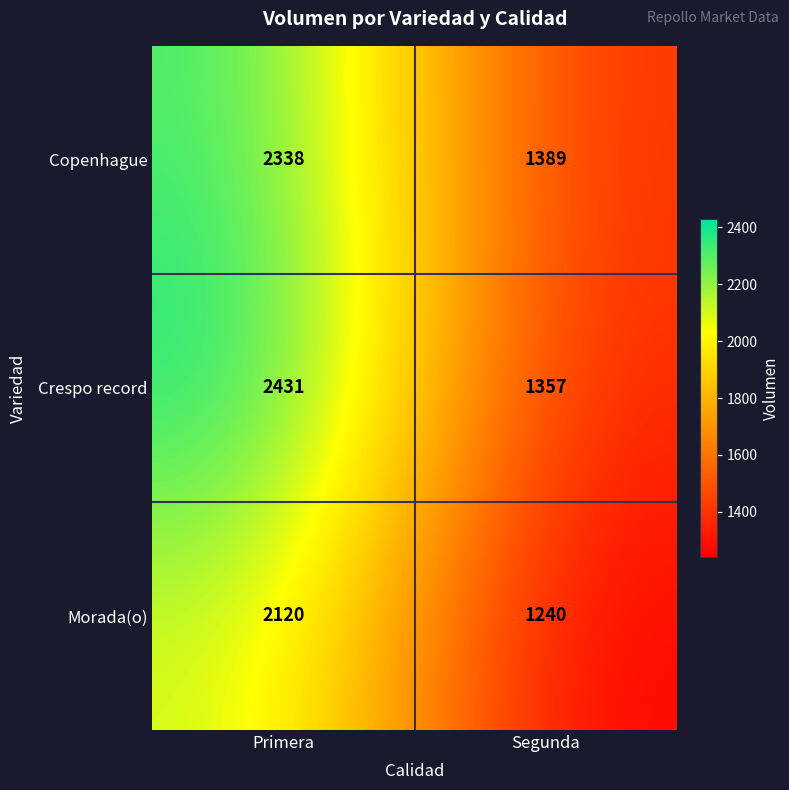

At which category is the sum across all series the highest?

Primera